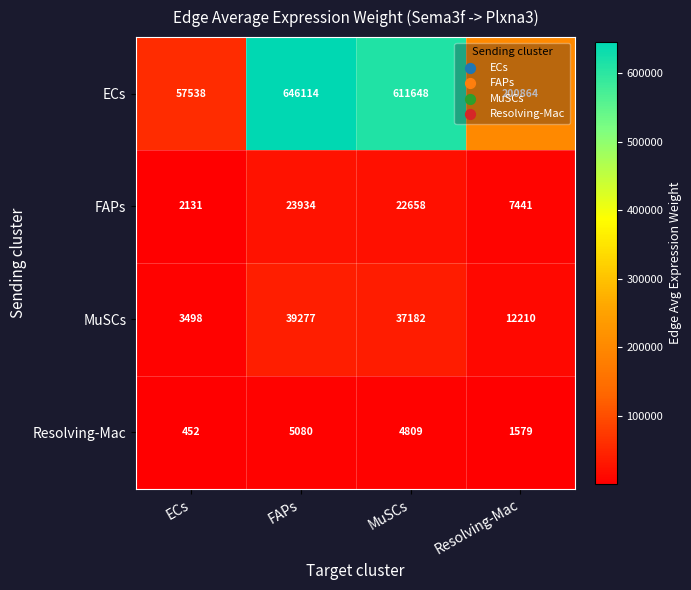

What is the minimum value shown in the chart?

452